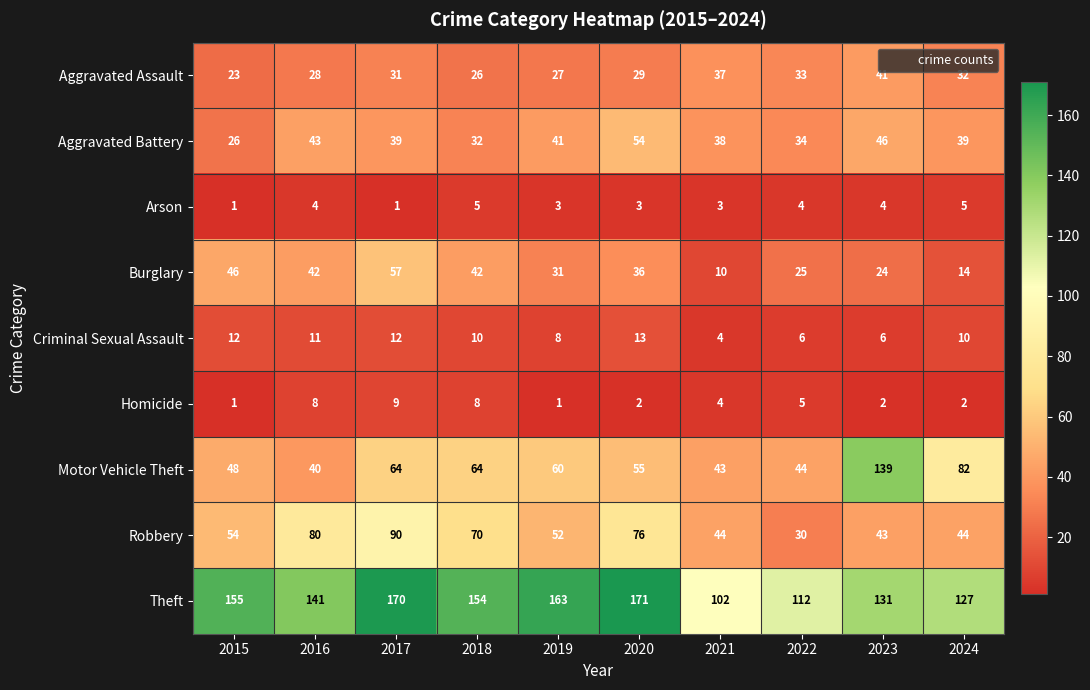

What is the sum of the Homicide values at 2016 and 2024?

10